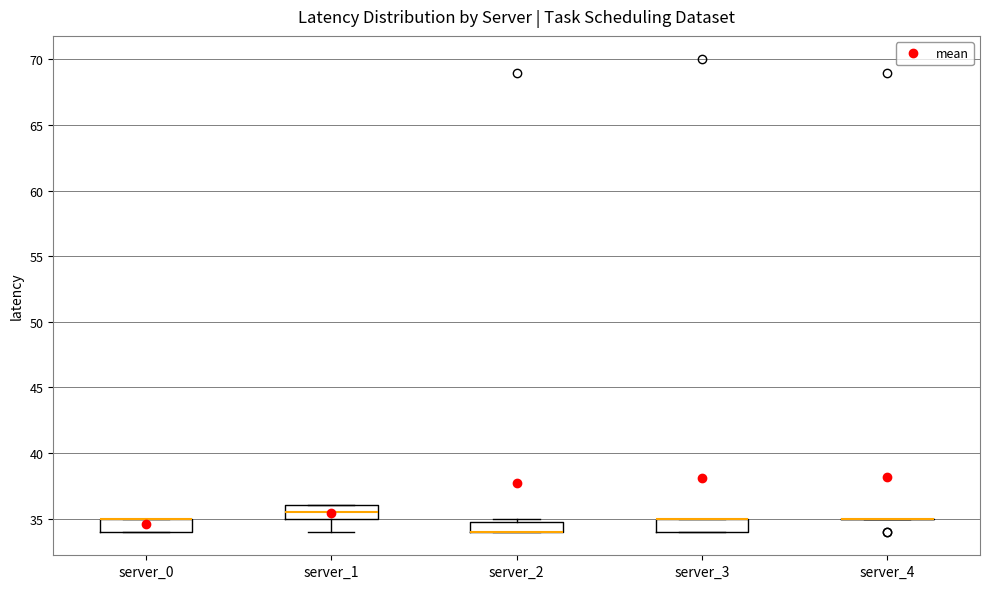

Where is the lower edge of the box for server_2 on the y-axis? The values are not printed on the chart, so give them approximately, as read against the axis.

34.0